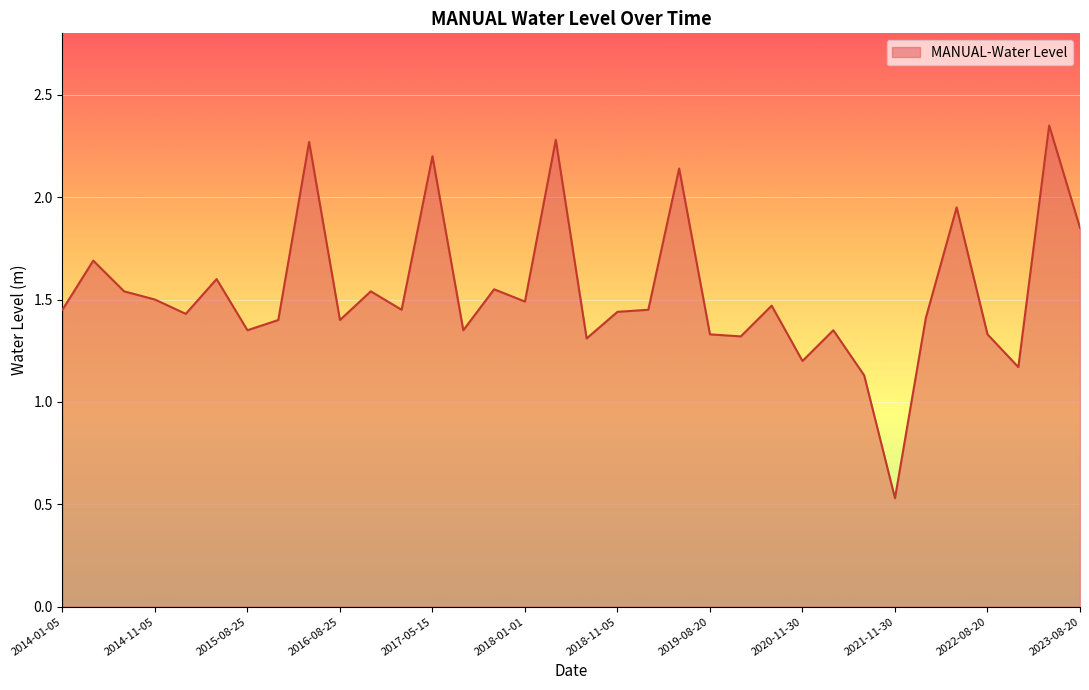

At which category does the data reach its first local valley?

2015-01-05